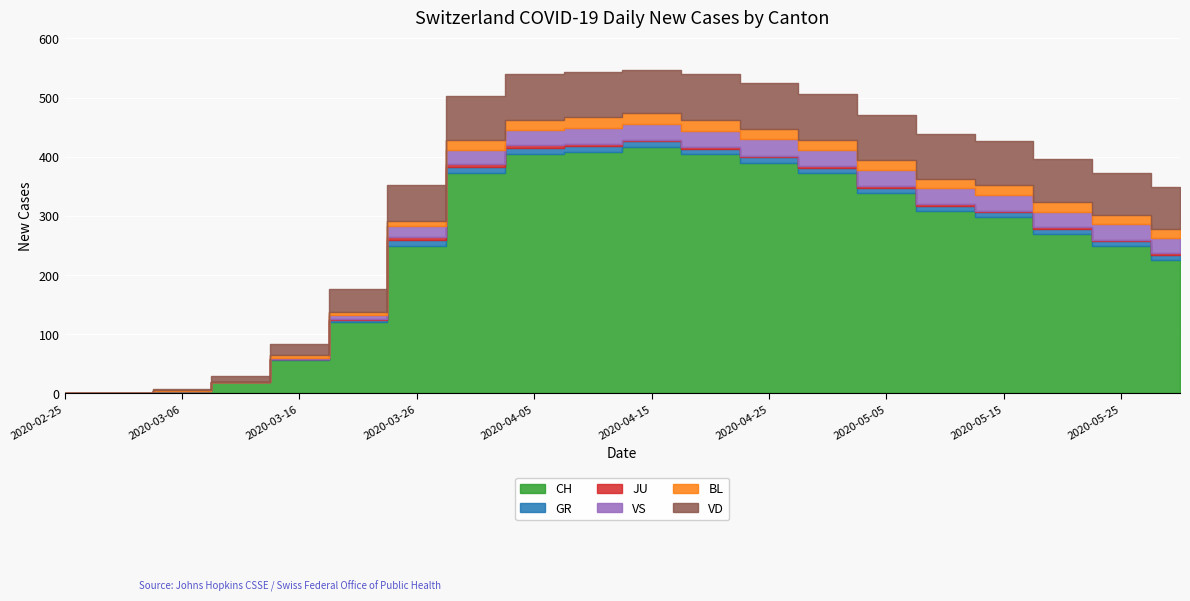

True or false: CH and BL intersect in this chart.

False